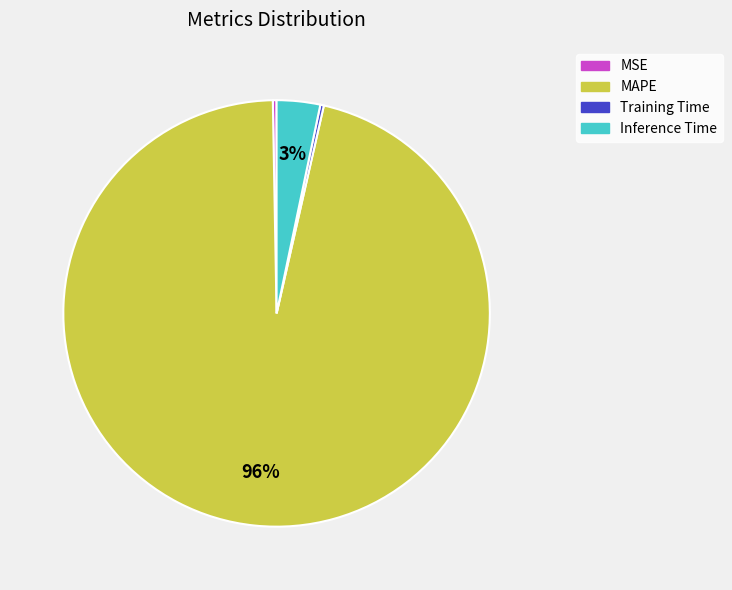

Do Inference Time and MAPE together represent more than half of the pie?

Yes